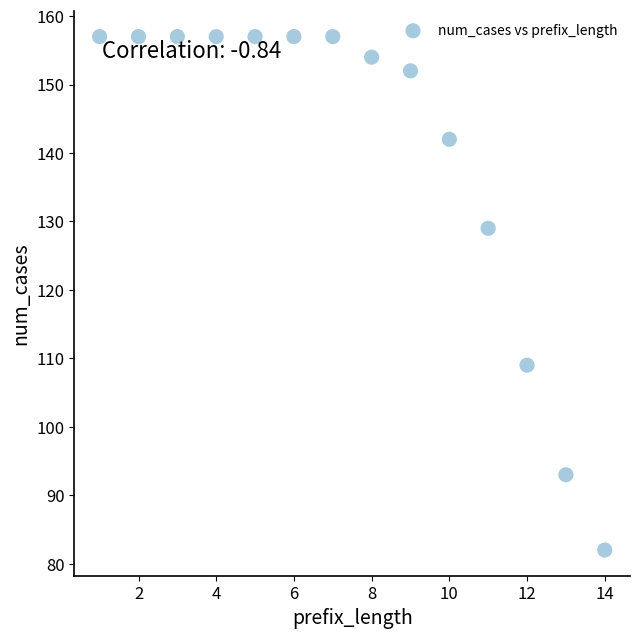

What is the range of X values (max minus min)?

13